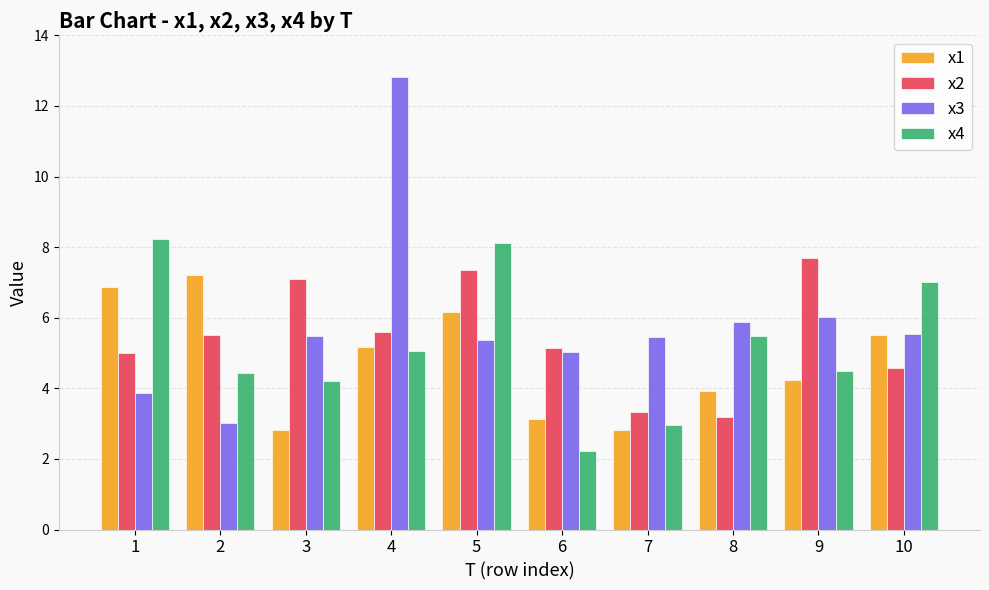

How many groups of bars are there?

10